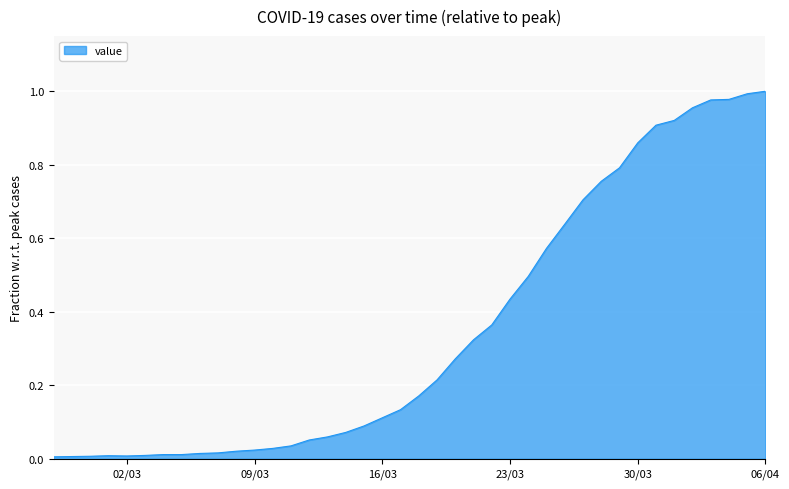

Does the chart have visible grid lines?

Yes